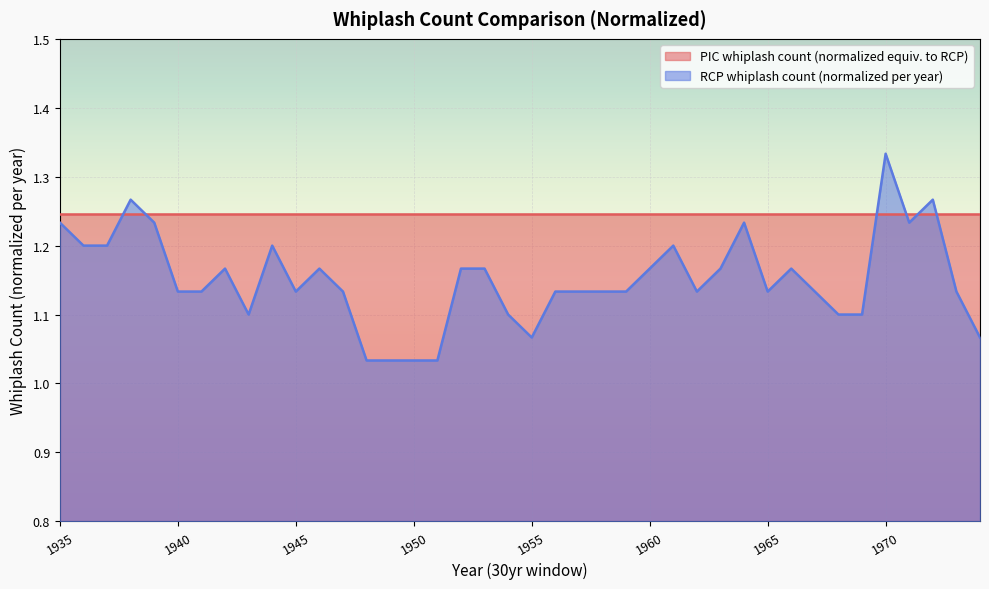

Rank the categories by value from highest to lowest.

1970, 1938, 1972, 1935, 1939, 1964, 1971, 1936, 1937, 1944, 1961, 1942, 1946, 1952, 1953, 1960, 1963, 1966, 1940, 1941, 1945, 1947, 1956, 1957, 1958, 1959, 1962, 1965, 1967, 1973, 1943, 1954, 1968, 1969, 1955, 1974, 1948, 1949, 1950, 1951